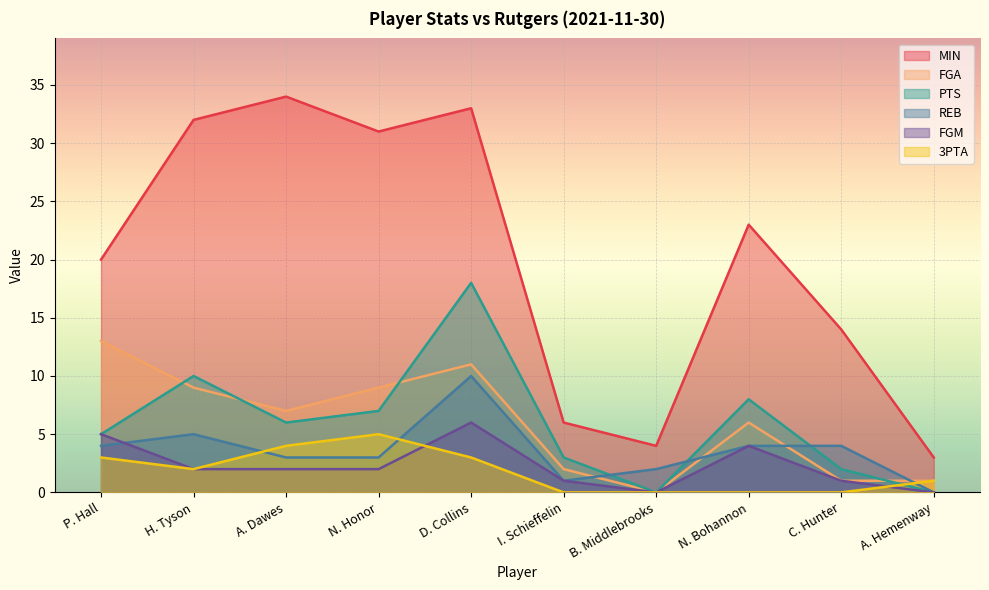

Count the number of data series in this chart.

6